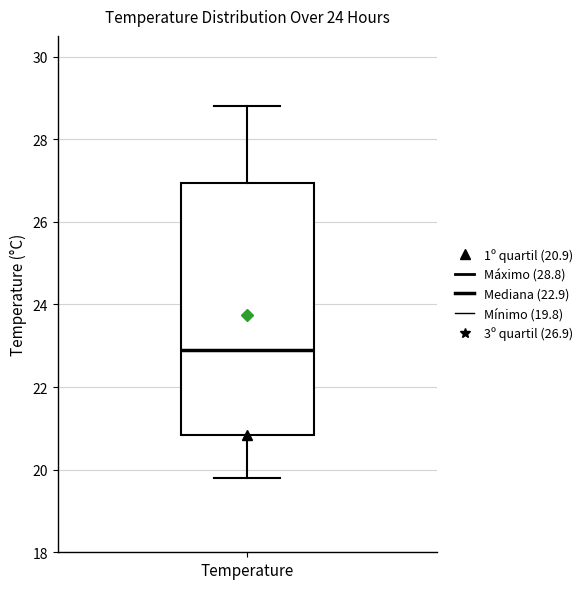

Transcribe this box plot: give where the median line is, the range the box spans, and where the two whiskers end, as read against the y-axis. The values are not printed on the chart, so give them approximately, as read against the axis.

median 23.0, box 20.8 to 27.0, whiskers 19.8 to 28.8